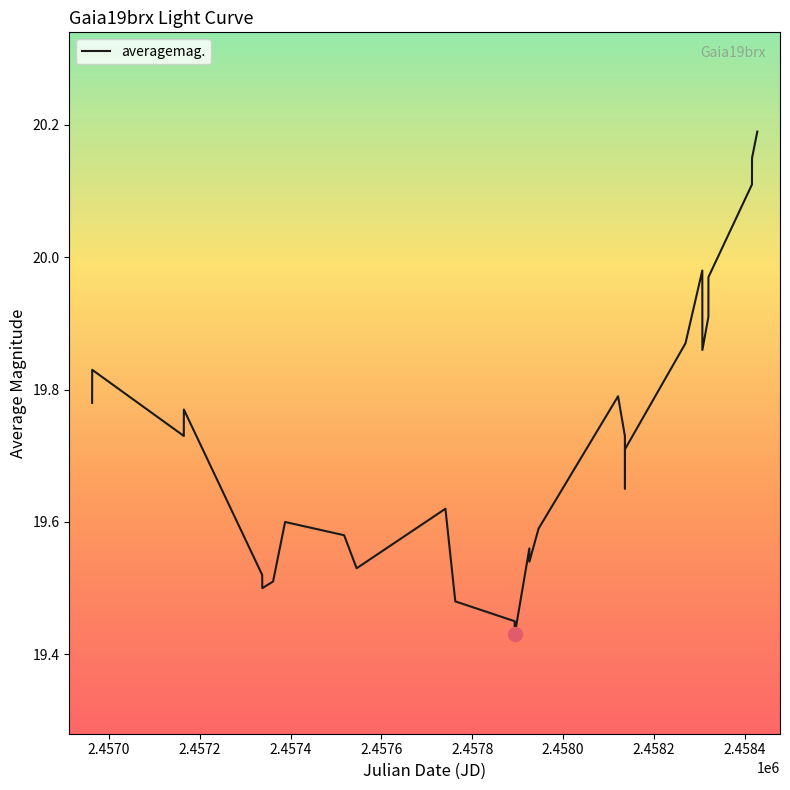

What is the maximum value shown in the chart?

20.2